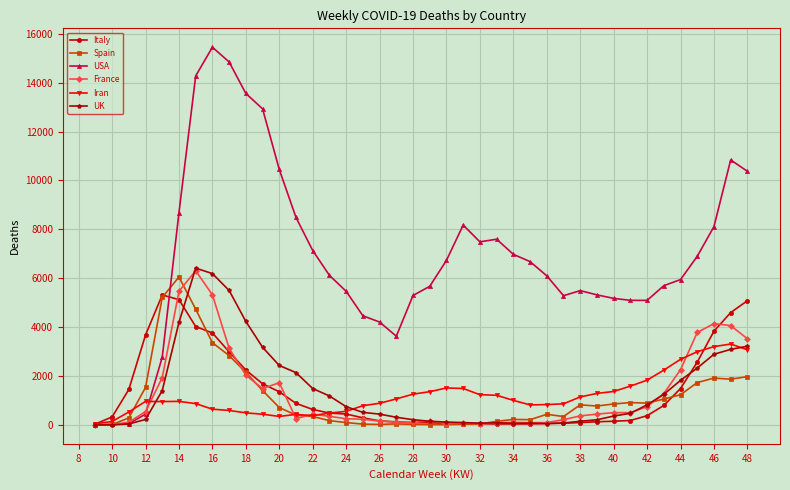

At how many categories does at least one series exceed 9021?

8